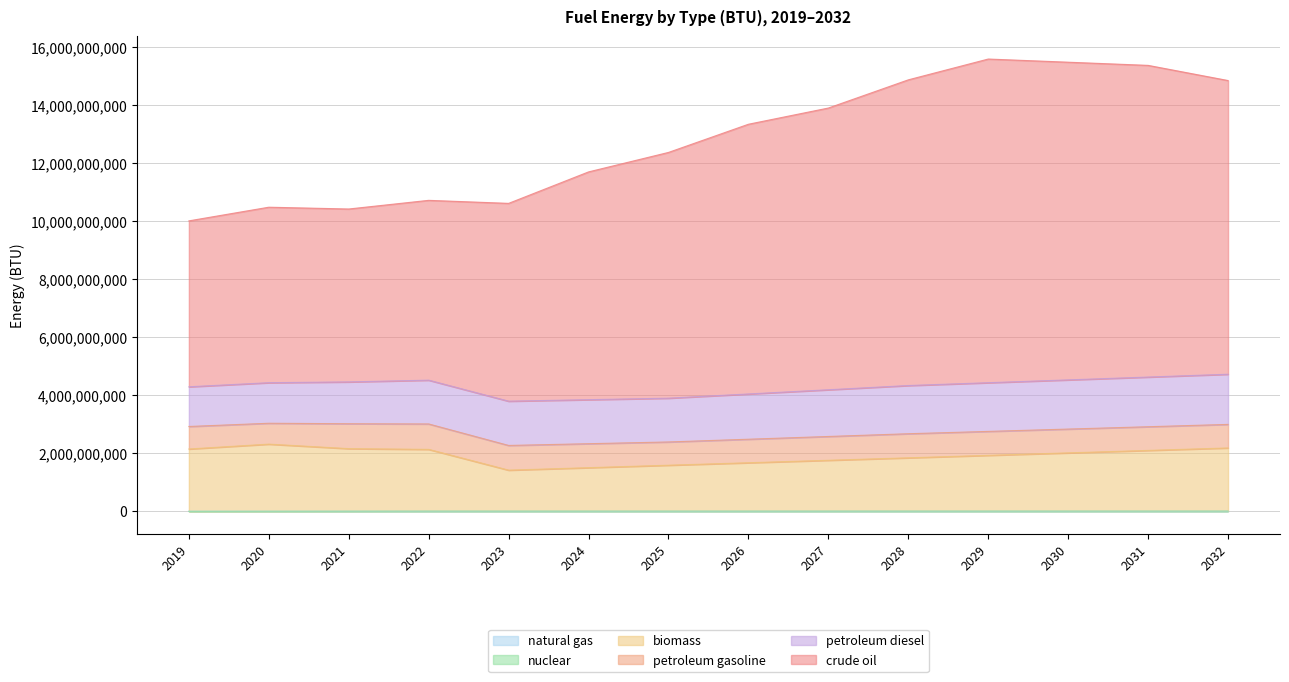

Does the chart have visible grid lines?

Yes